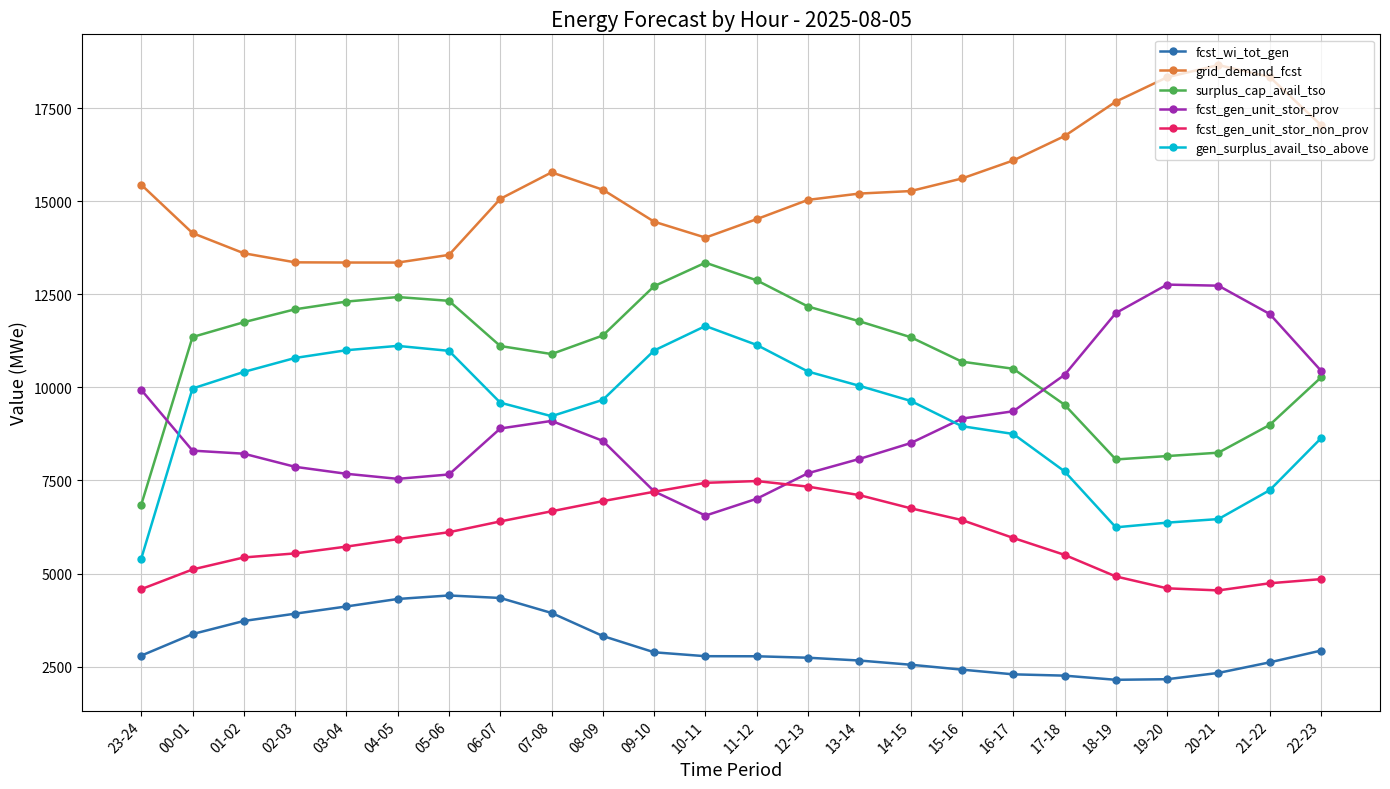

Rank the series at 21-22 from highest to lowest value.

grid_demand_fcst, fcst_gen_unit_stor_prov, surplus_cap_avail_tso, gen_surplus_avail_tso_above, fcst_gen_unit_stor_non_prov, fcst_wi_tot_gen